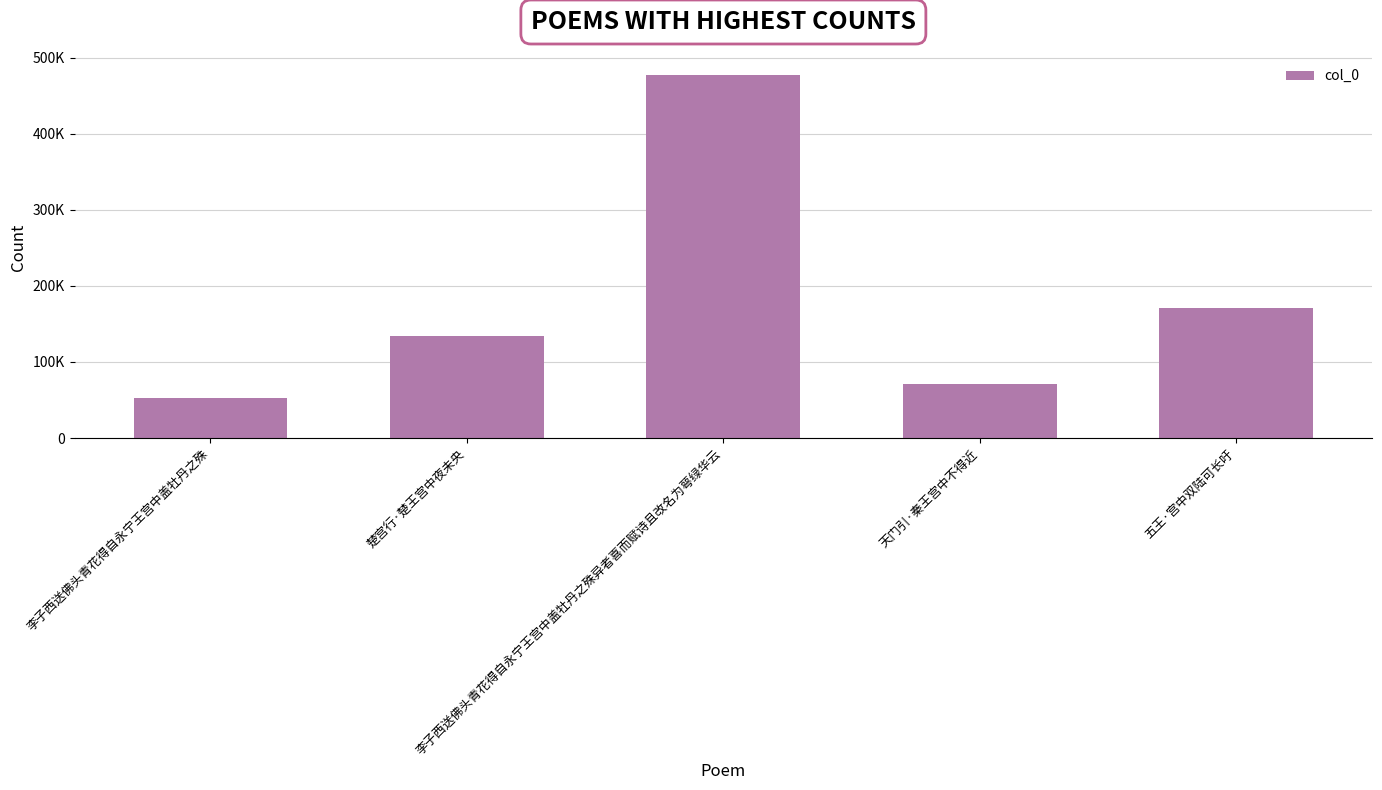

At which category does the chart reach its minimum across all series?

李子西送佛头青花得自永宁王宫中盖牡丹之殊